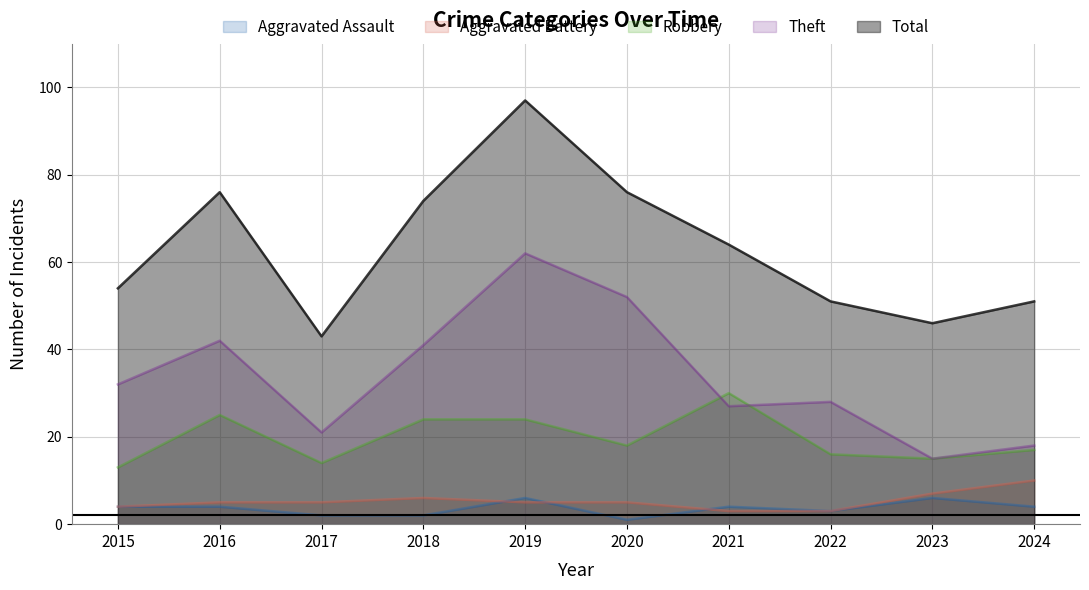

Which category has the lowest value across all series?

2020